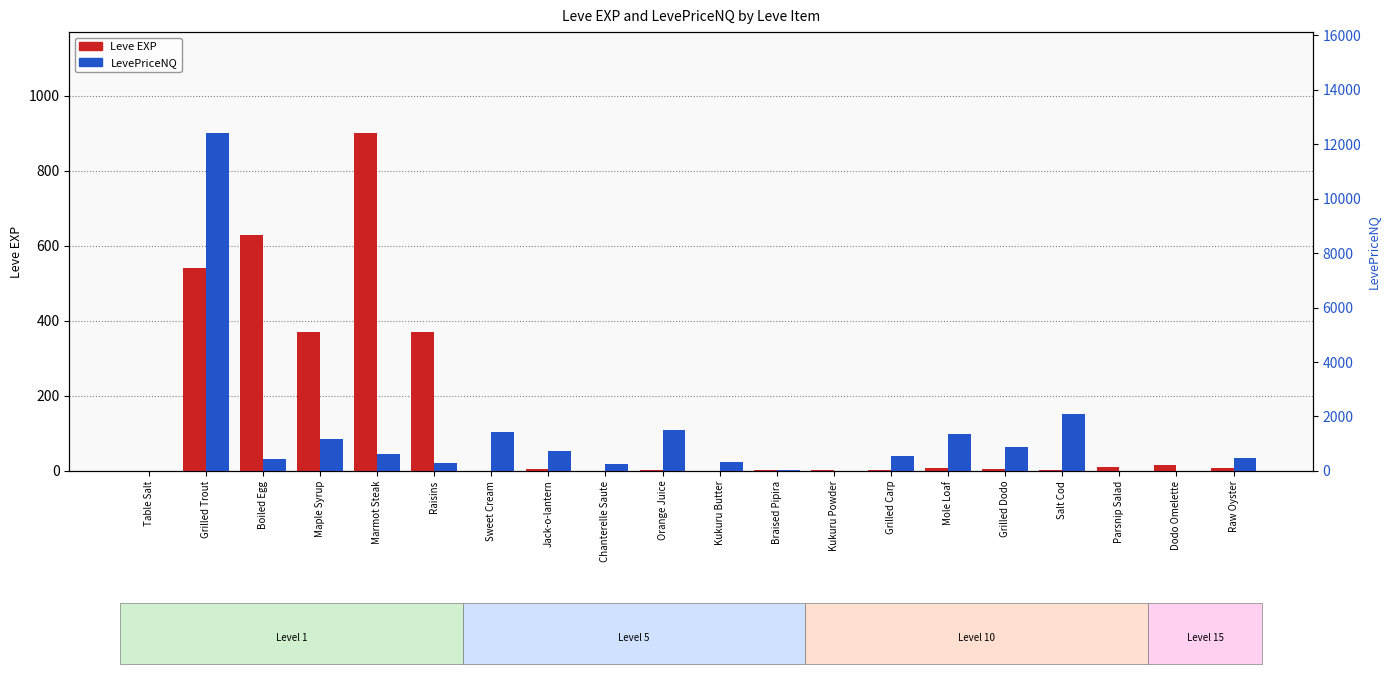

Rank the series by their average value, from highest to lowest.

LevePriceNQ, Leve EXP